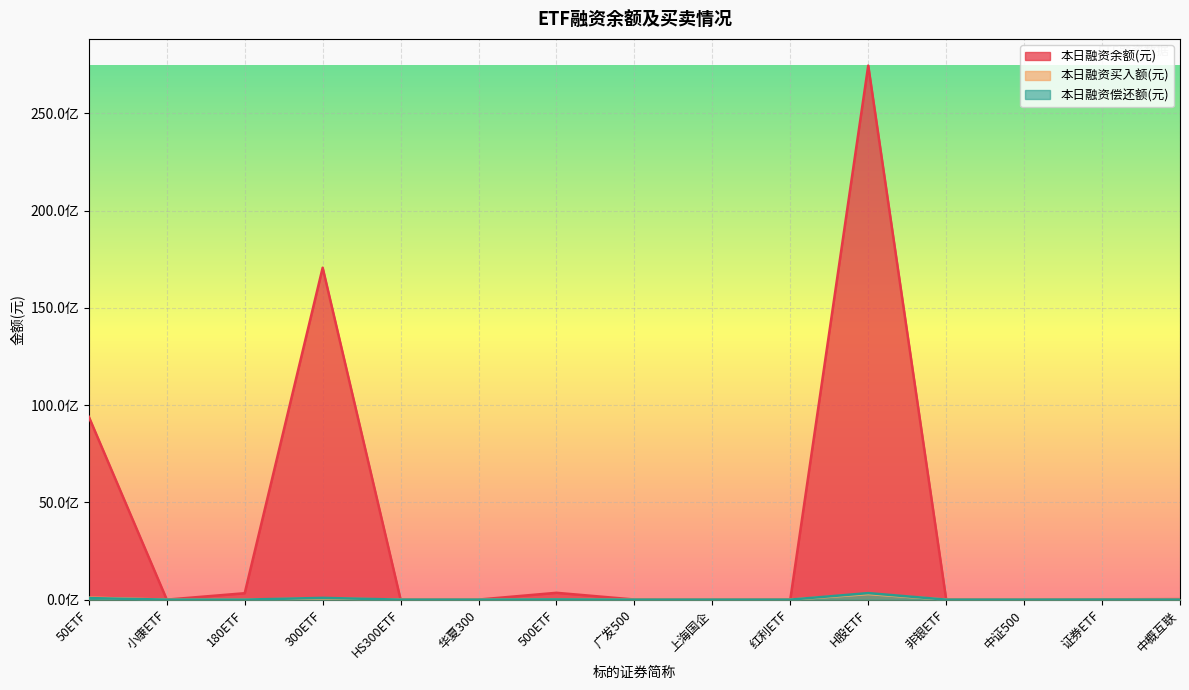

What is the value of the 本日融资买入额(元) point at the 13th from the left?

140530